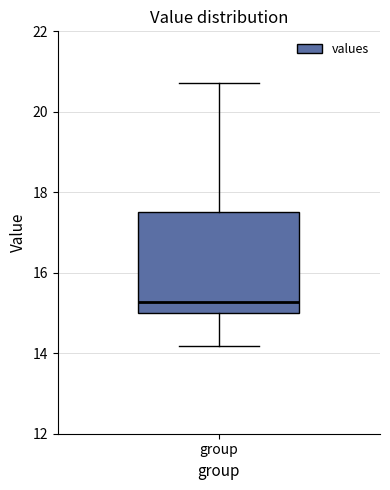

Transcribe this box plot: give where the median line is, the range the box spans, and where the two whiskers end, as read against the y-axis. The values are not printed on the chart, so give them approximately, as read against the axis.

median 15.2, box 15.0 to 17.6, whiskers 14.2 to 20.8